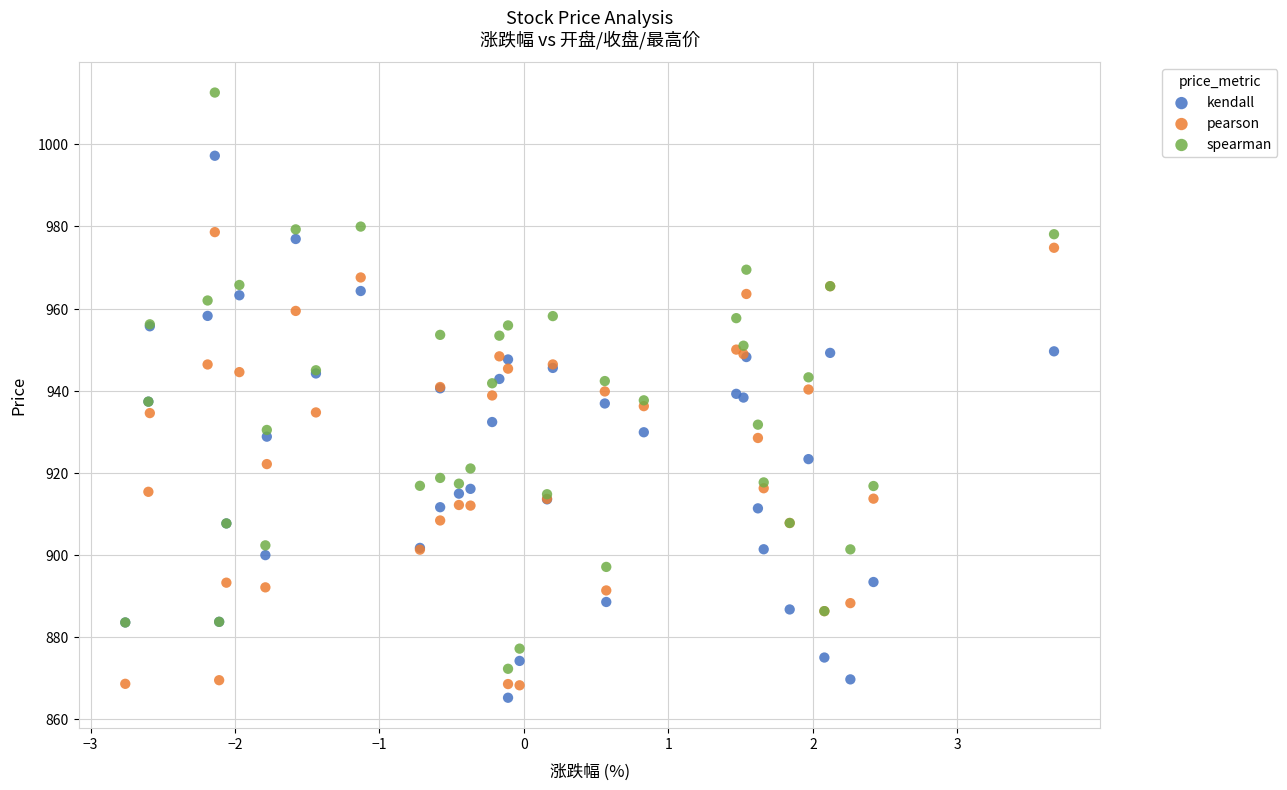

Which series contains the highest Y value?

spearman